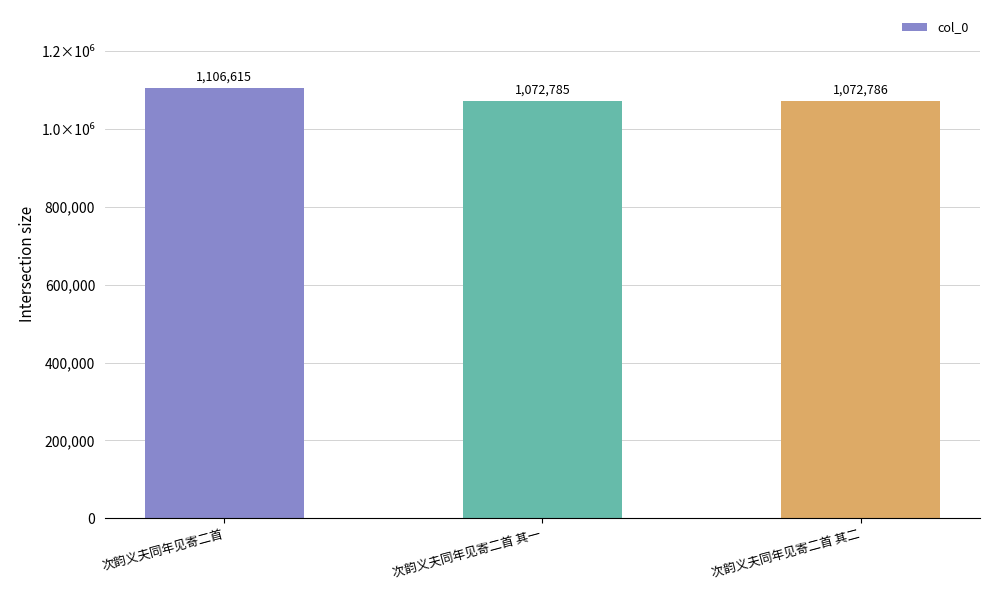

List the labels in order of value, largest first.

次韵义夫同年见寄二首, 次韵义夫同年见寄二首 其二, 次韵义夫同年见寄二首 其一